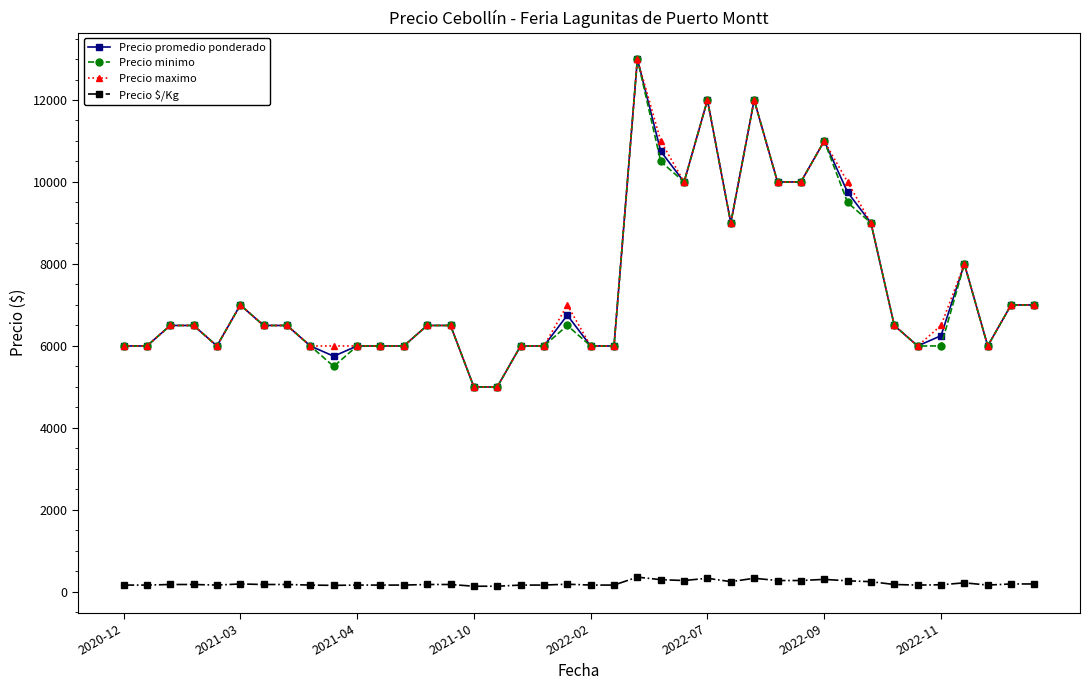

What is the greatest value displayed?

13000